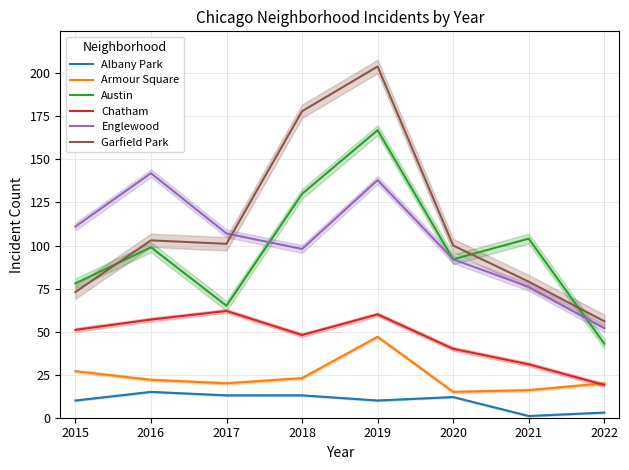

The value of Armour Square at 2022 is 20. True or false?

True